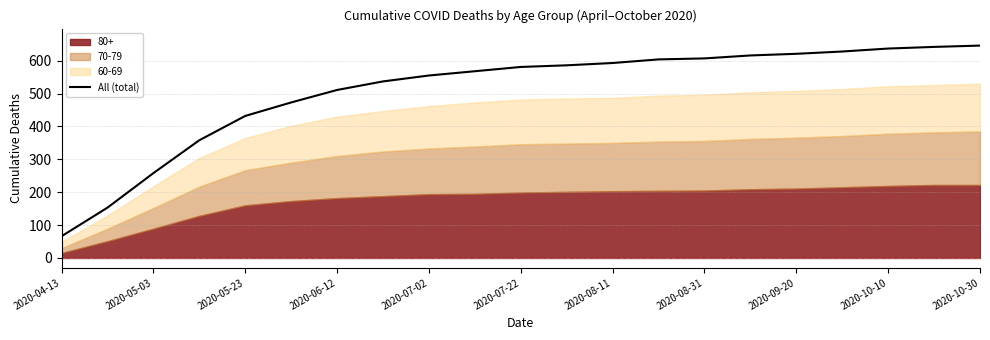

The value of All (total) at 2020-07-02 is 555. True or false?

True